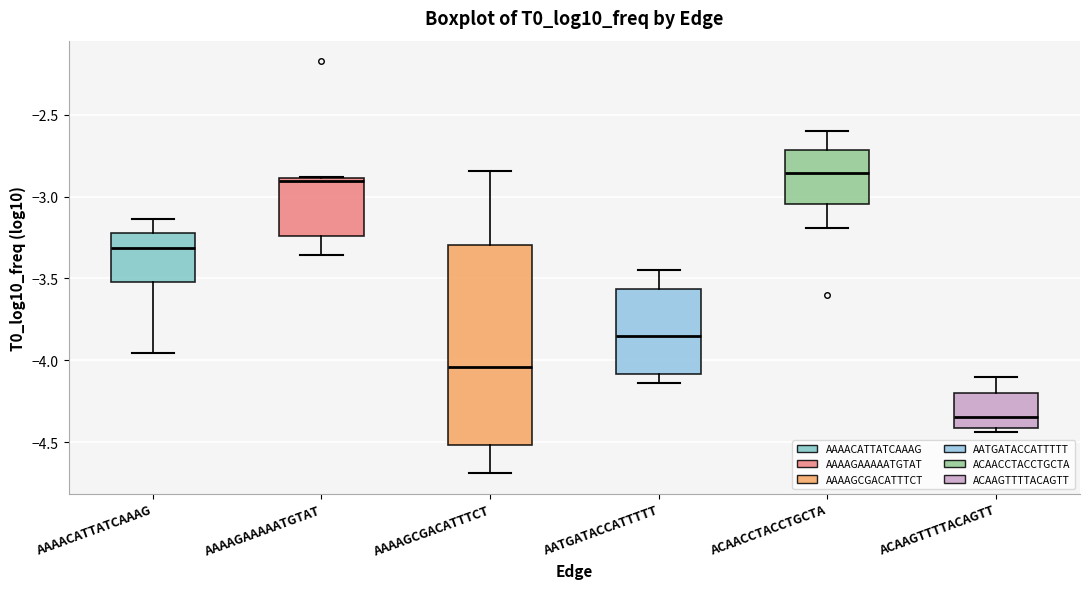

Which box has the lowest median line?

ACAAGTTTTACAGTT